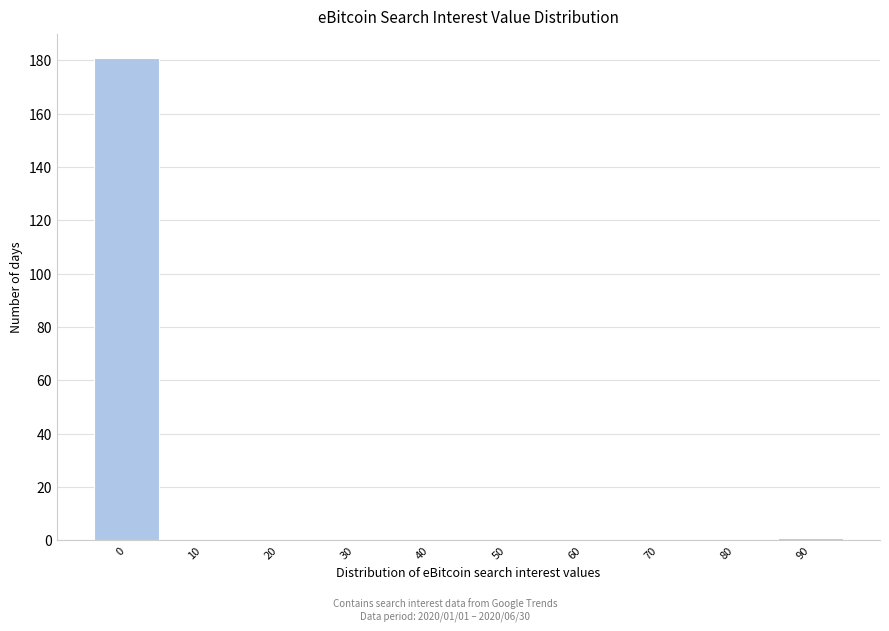

Reading left to right, what are all the values shown in this chart?

0=181	10=0	20=0	30=0	40=0	50=0	60=0	70=0	80=0	90=1